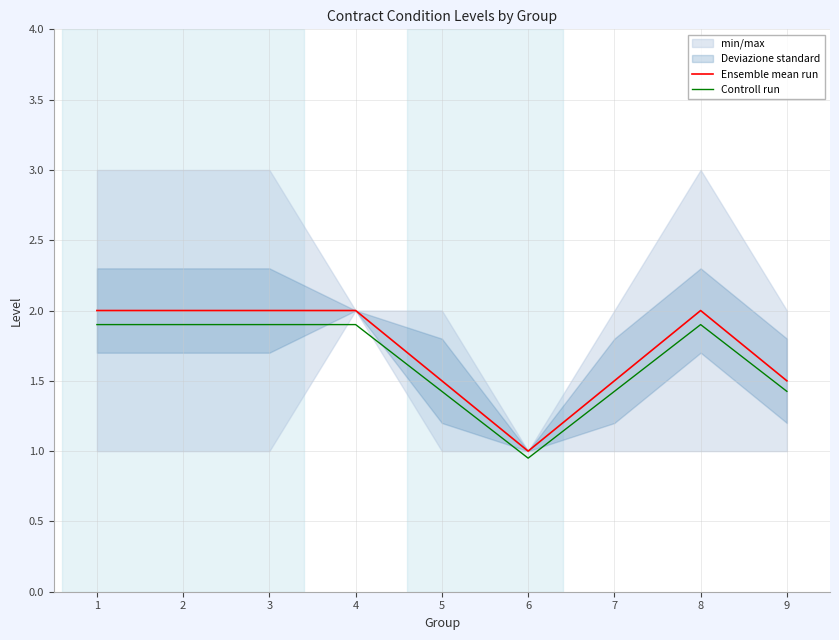

True or false: Controll run and Ensemble mean run intersect in this chart.

False